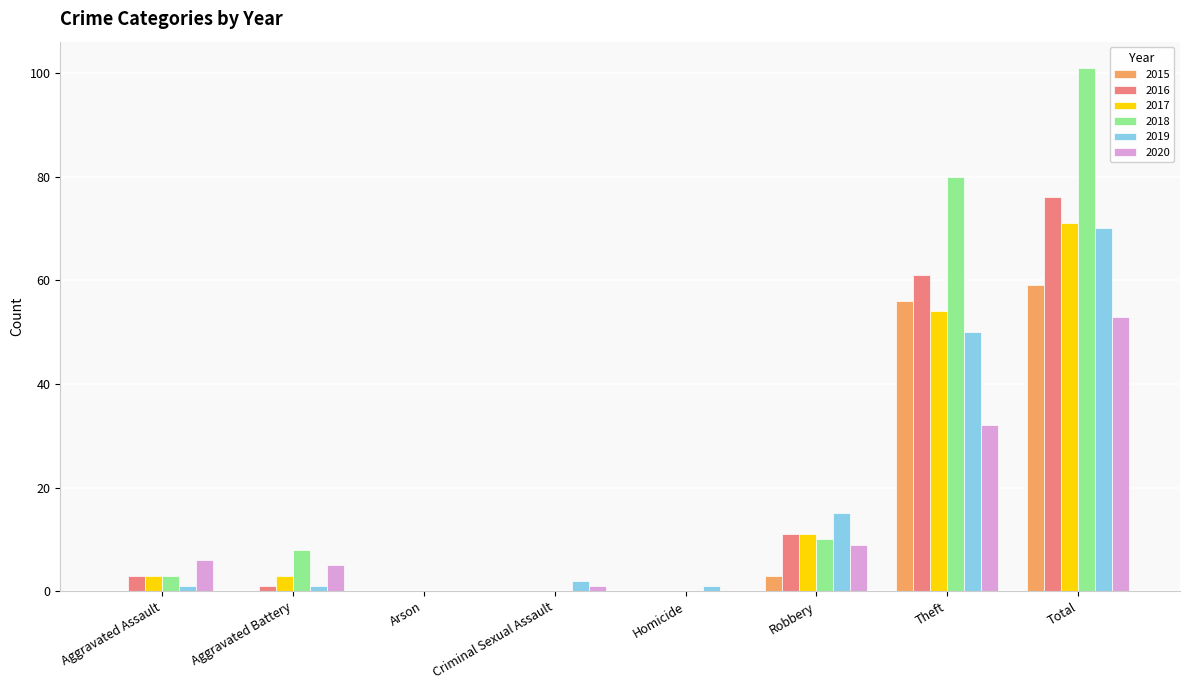

Count the number of data series in this chart.

6